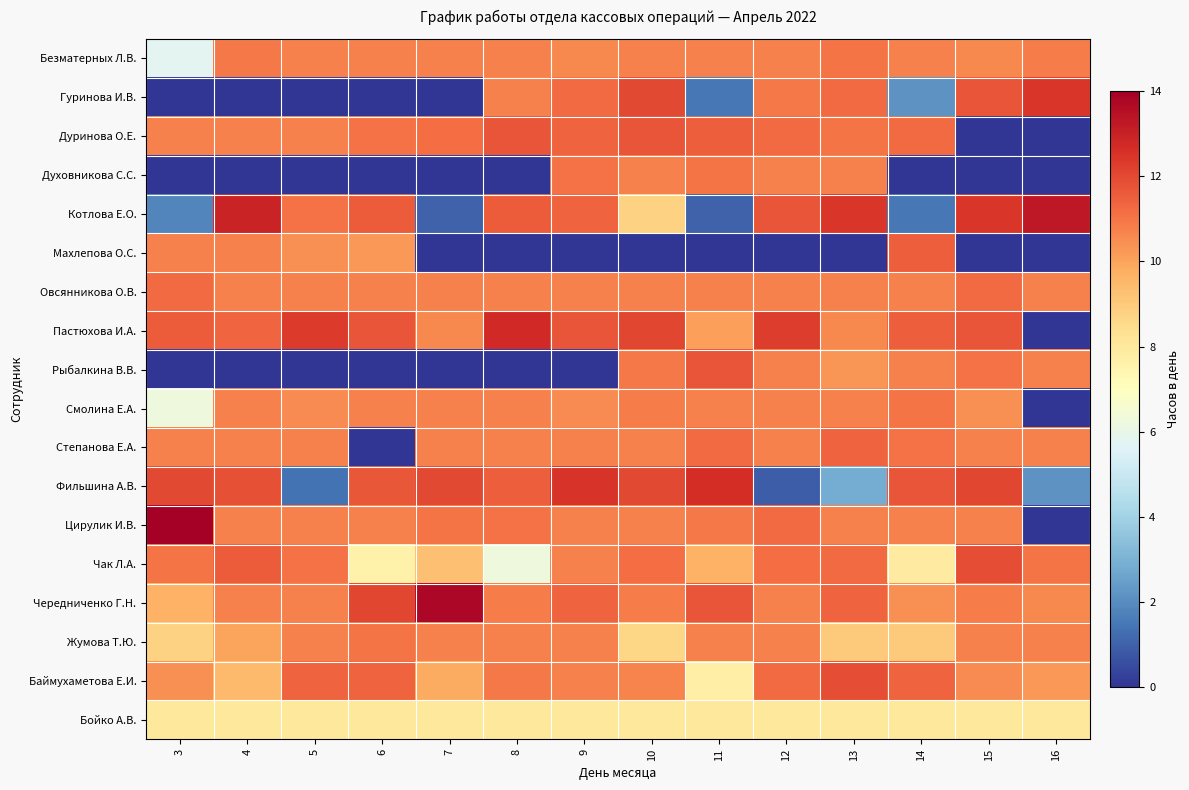

Which has a higher value, 9 or 13?

13